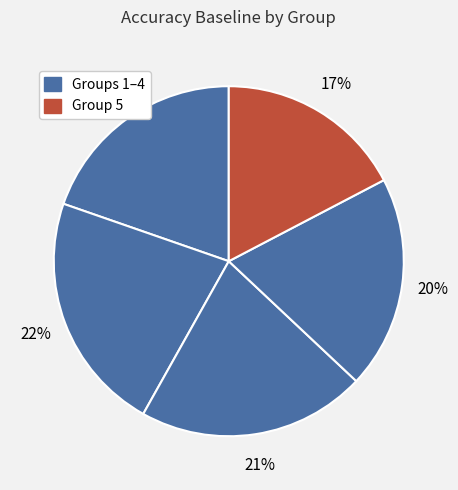

How many slices are in this pie chart?

5